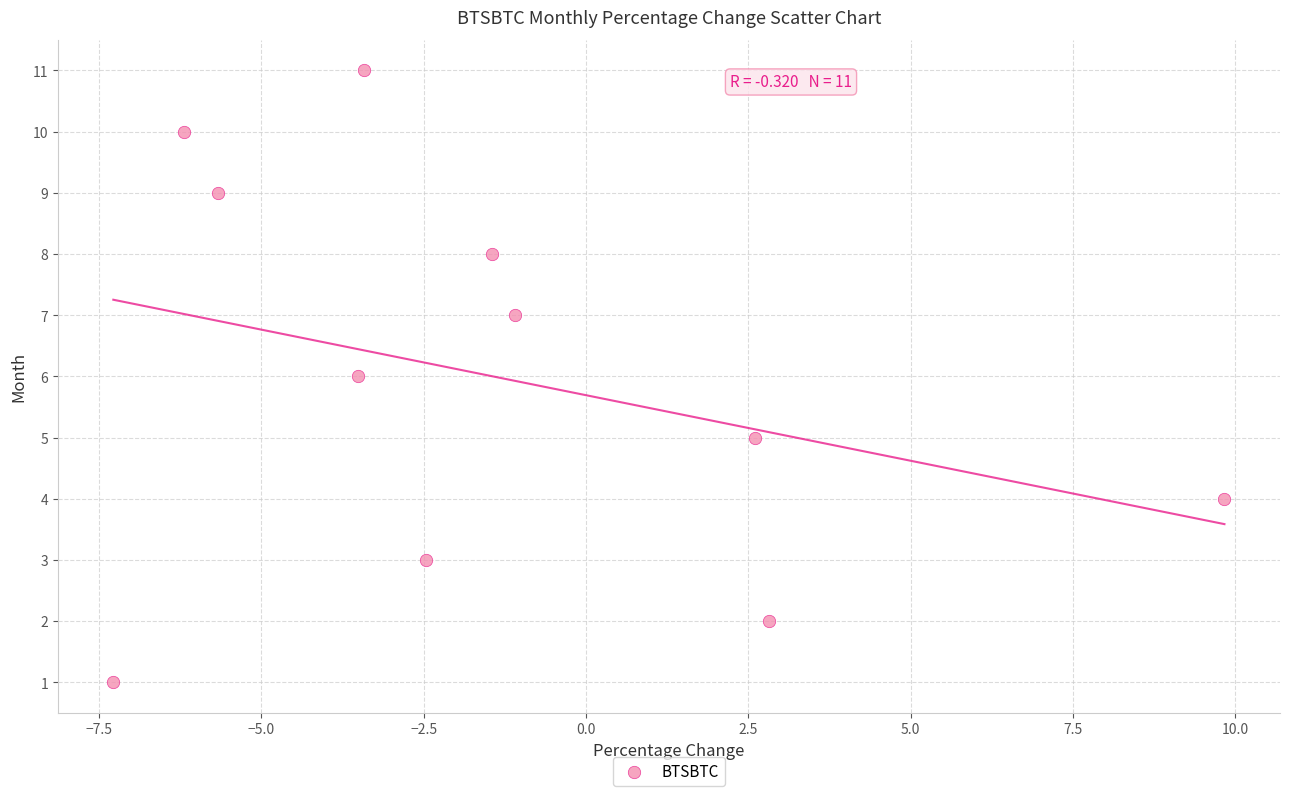

What is the range of Y values (max minus min)?

10